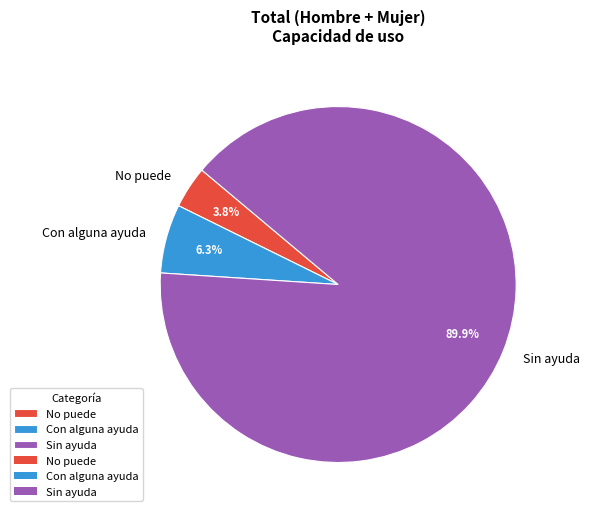

Which category has the biggest portion of the pie?

Sin ayuda